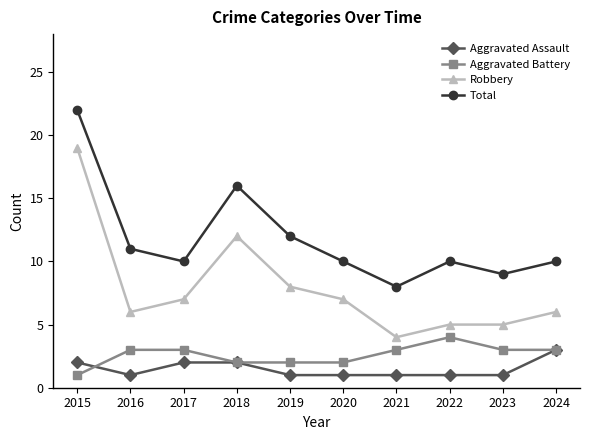

The value of Aggravated Assault at 2016 is 0. True or false?

False